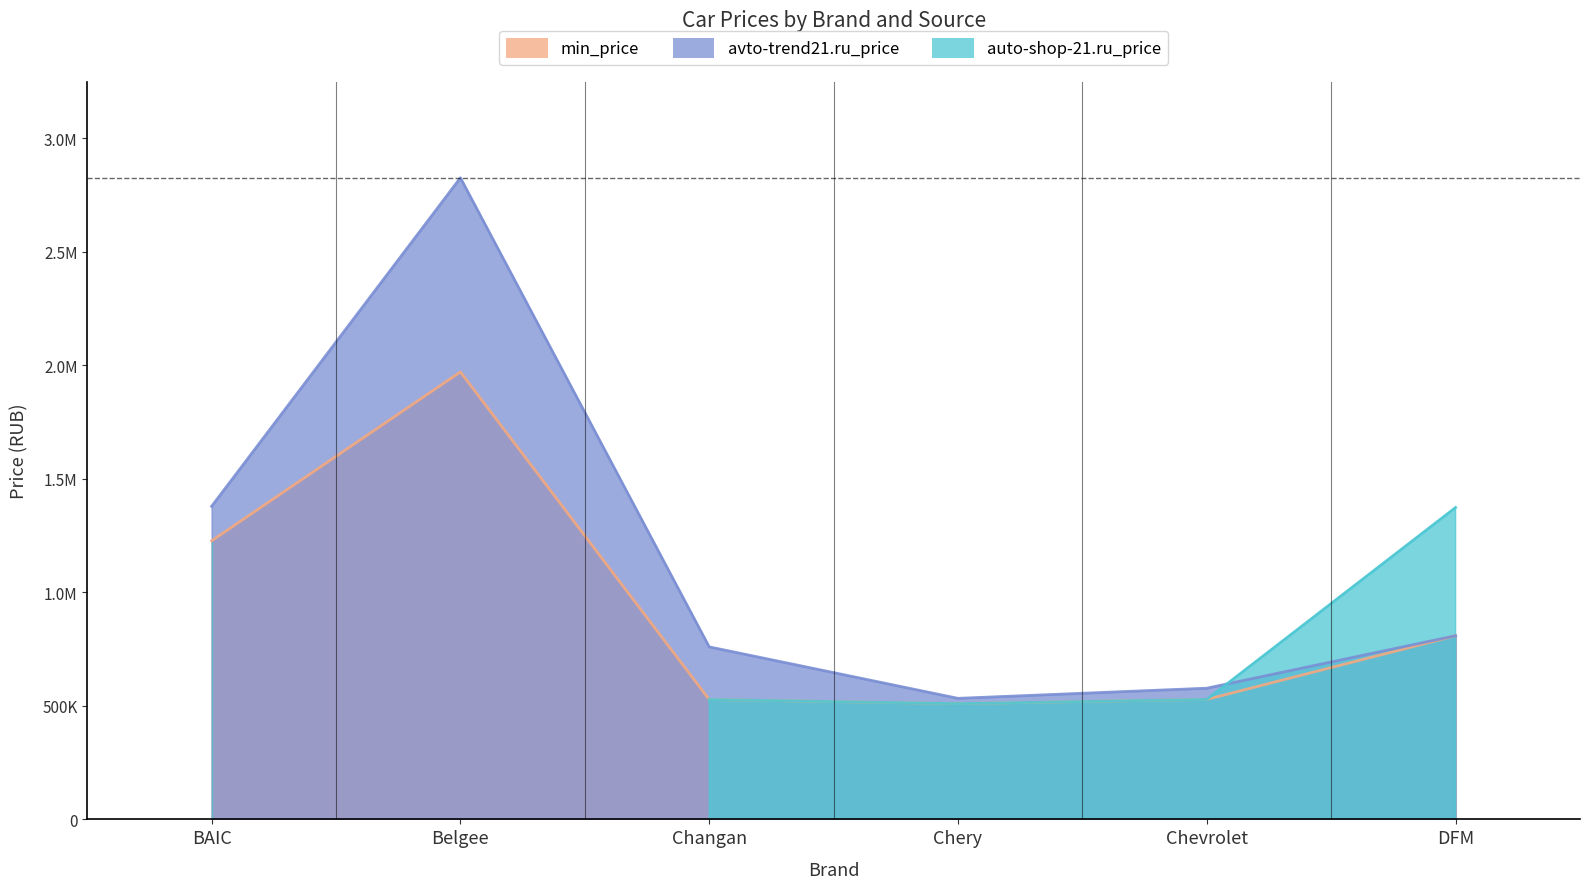

What is the value of the avto-trend21.ru_price point at the 5th from the left?

577900